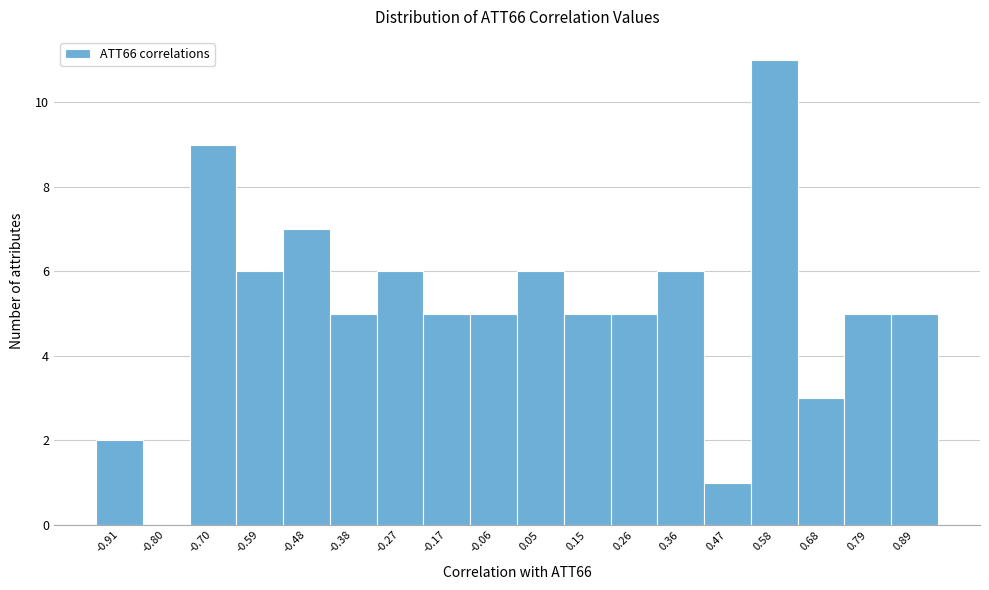

Reading right to left, list all the values displayed in this chart.

0.89=5	0.79=5	0.68=3	0.58=11	0.47=1	0.36=6	0.26=5	0.15=5	0.05=6	-0.06=5	-0.17=5	-0.27=6	-0.38=5	-0.48=7	-0.59=6	-0.70=9	-0.80=0	-0.91=2